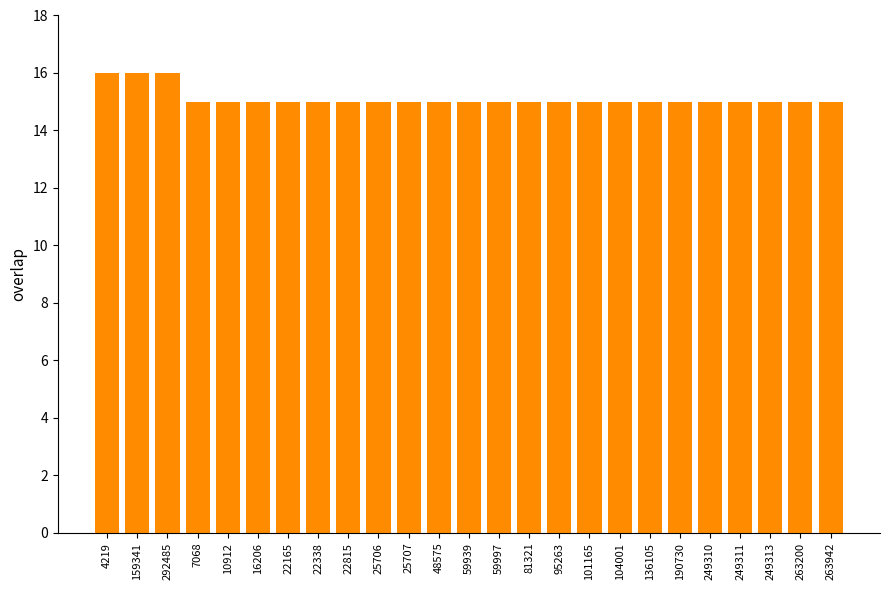

What is the label of the 13th bar from the right?

59939